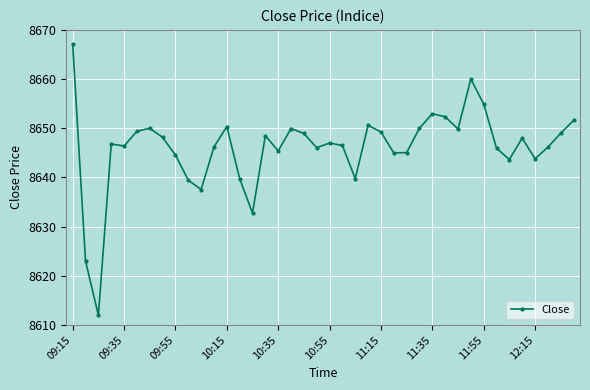

What is the value of the 3rd point from the left?

8612.0